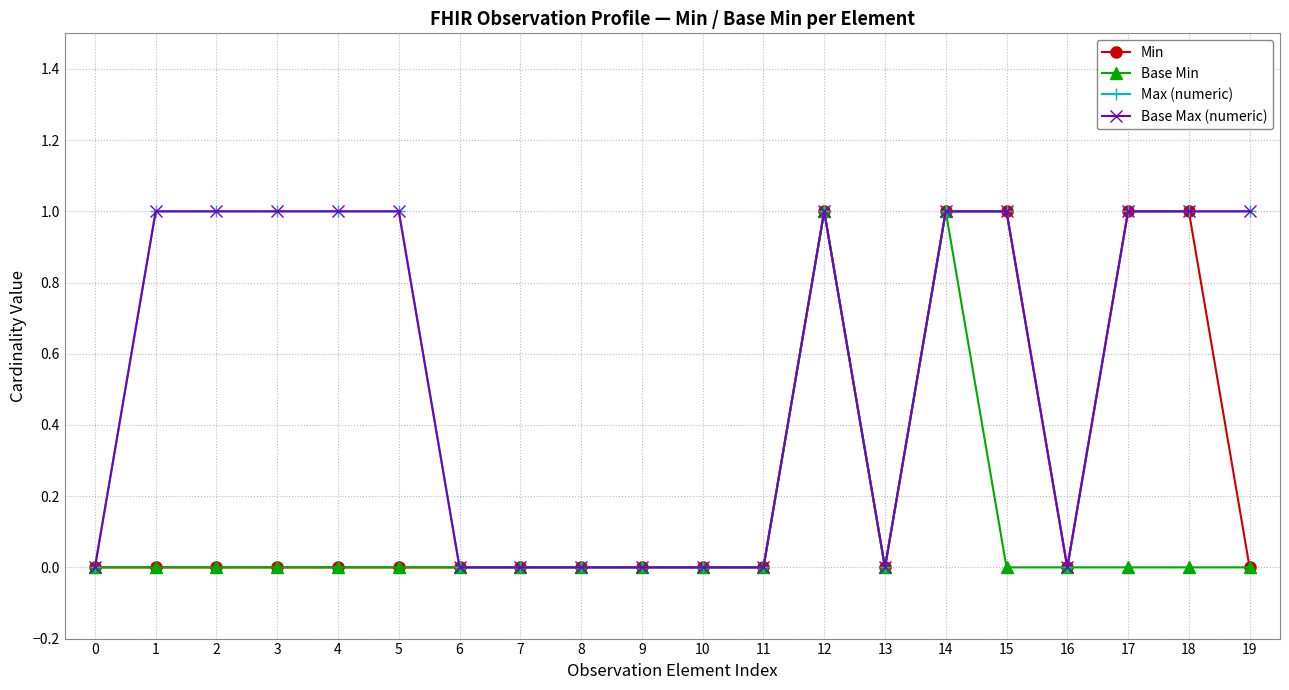

In Min, how many points are higher than both neighbors (excluding endpoints)?

1